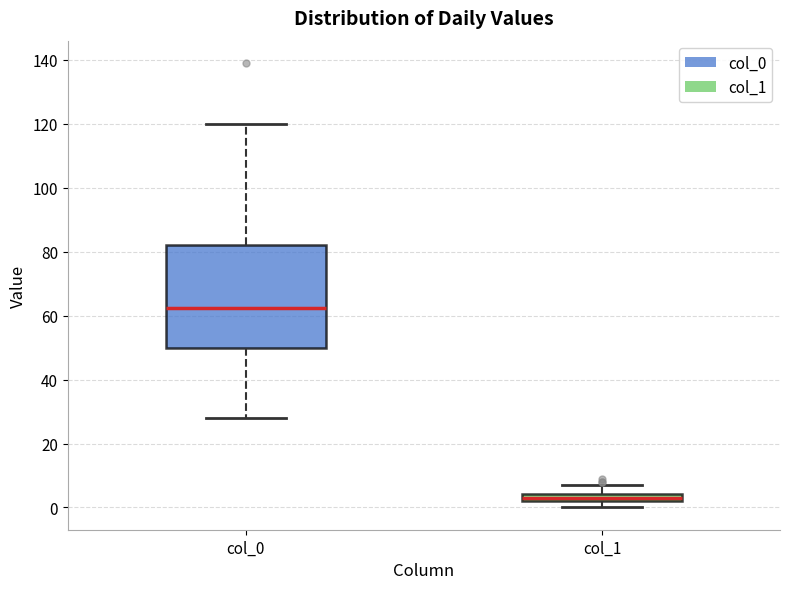

Which box's median line is the lowest?

col_1